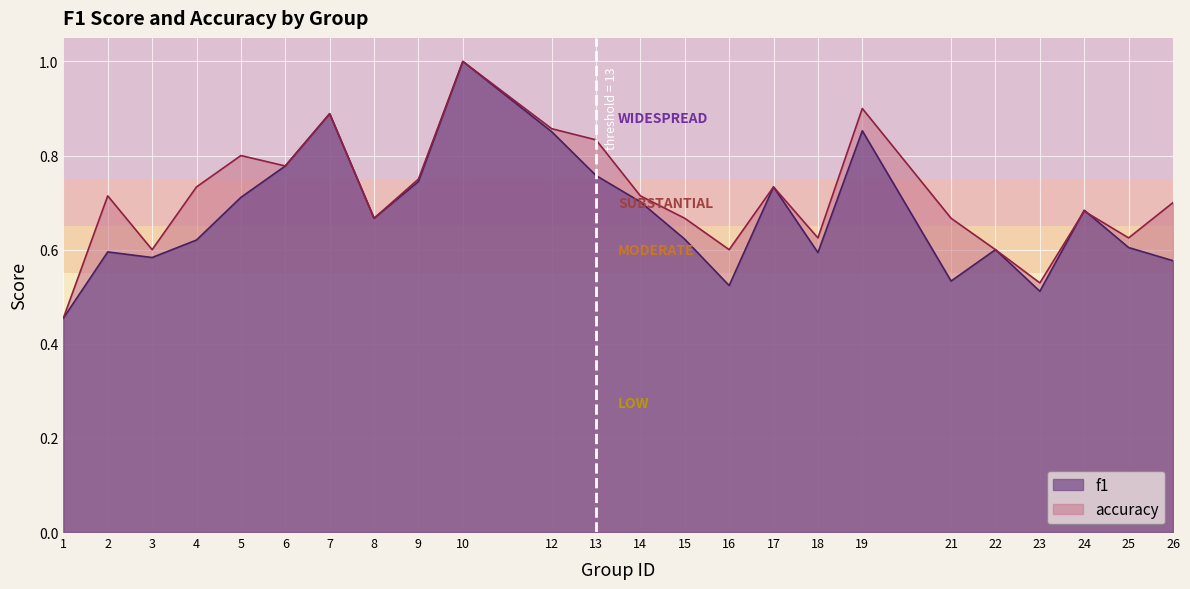

True or false: f1 has more than 0 interior local peaks.

True